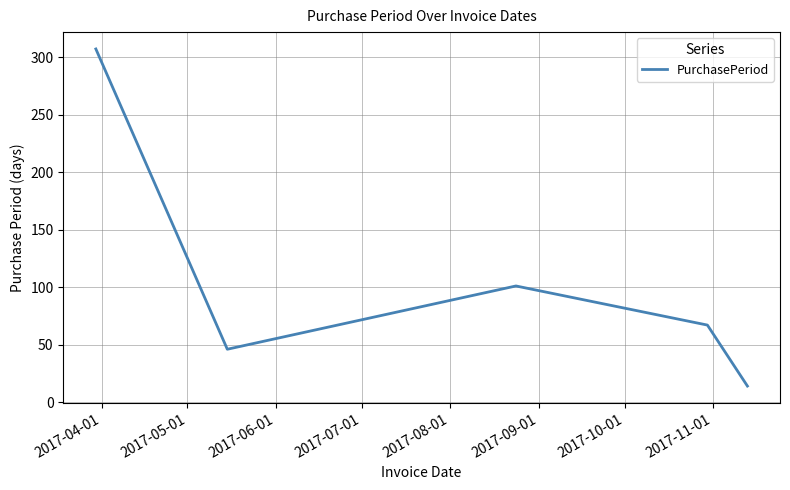

What is the smallest value displayed?

14